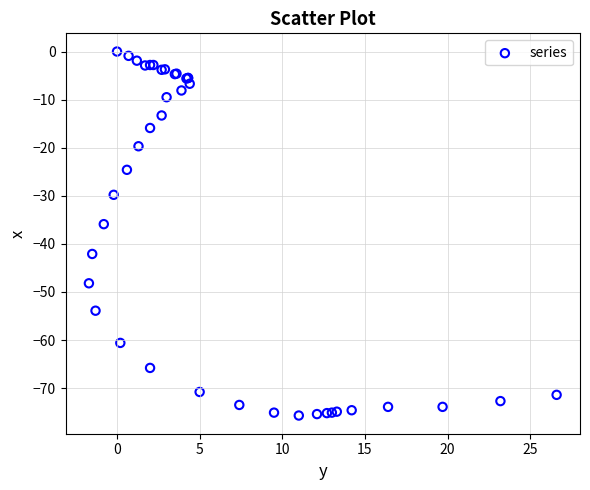

What Y value in the scatter plot is closest to -37?

-35.9